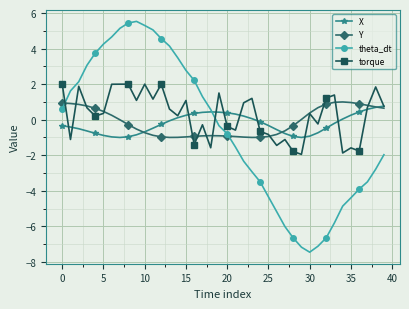

Count the number of categories in the chart.

40